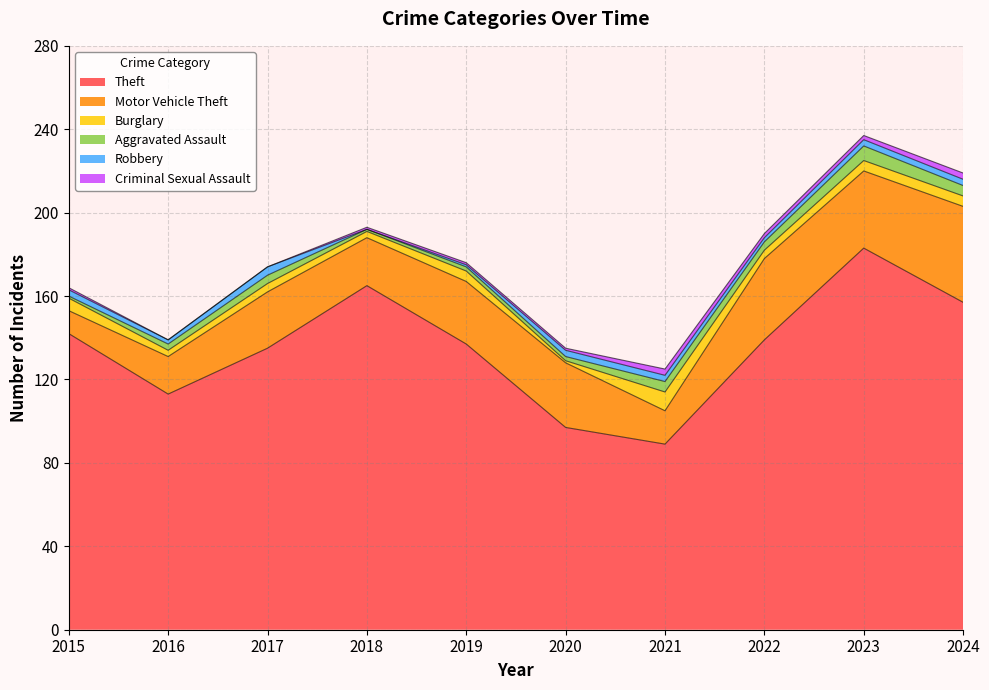

Is it true that Robbery equals 5 at 2015?

False